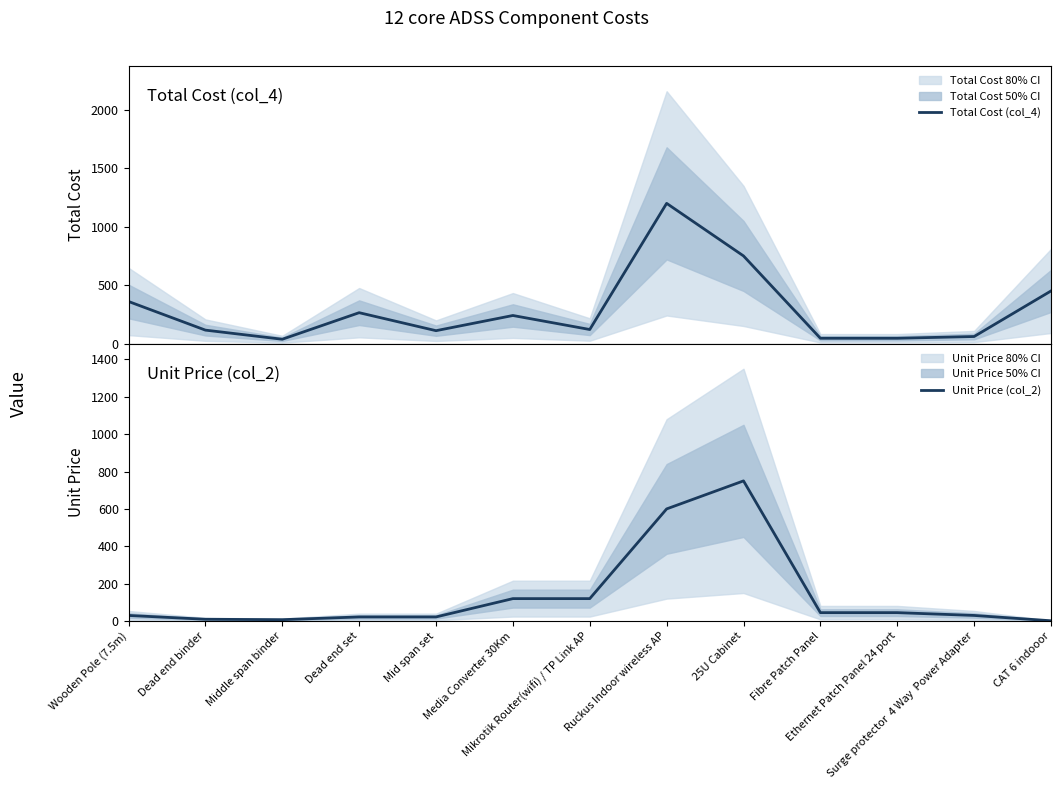

Does the chart have visible grid lines?

No